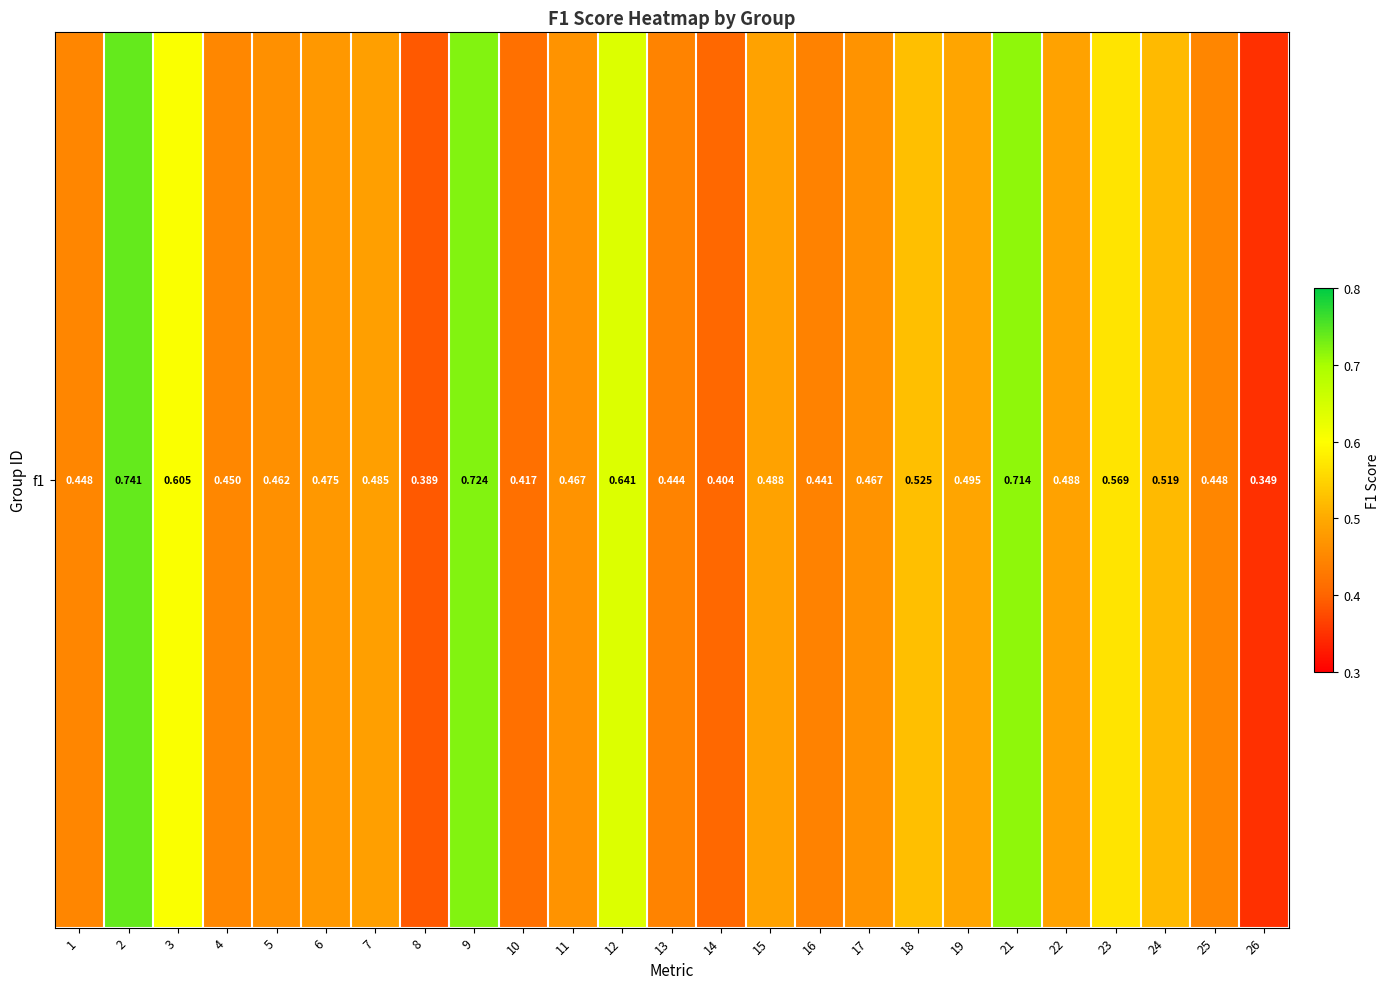

Reading left to right, extract all data points from this chart.

0.4	0.7	0.6	0.4	0.5	0.5	0.5	0.4	0.7	0.4	0.5	0.6	0.4	0.4	0.5	0.4	0.5	0.5	0.5	0.7	0.5	0.6	0.5	0.4	0.3